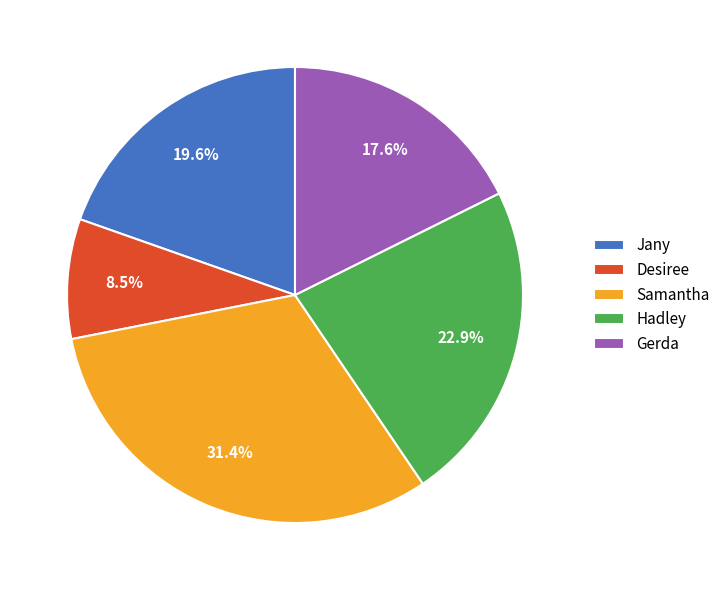

The Samantha slice represents 31% of the pie. True or false?

True